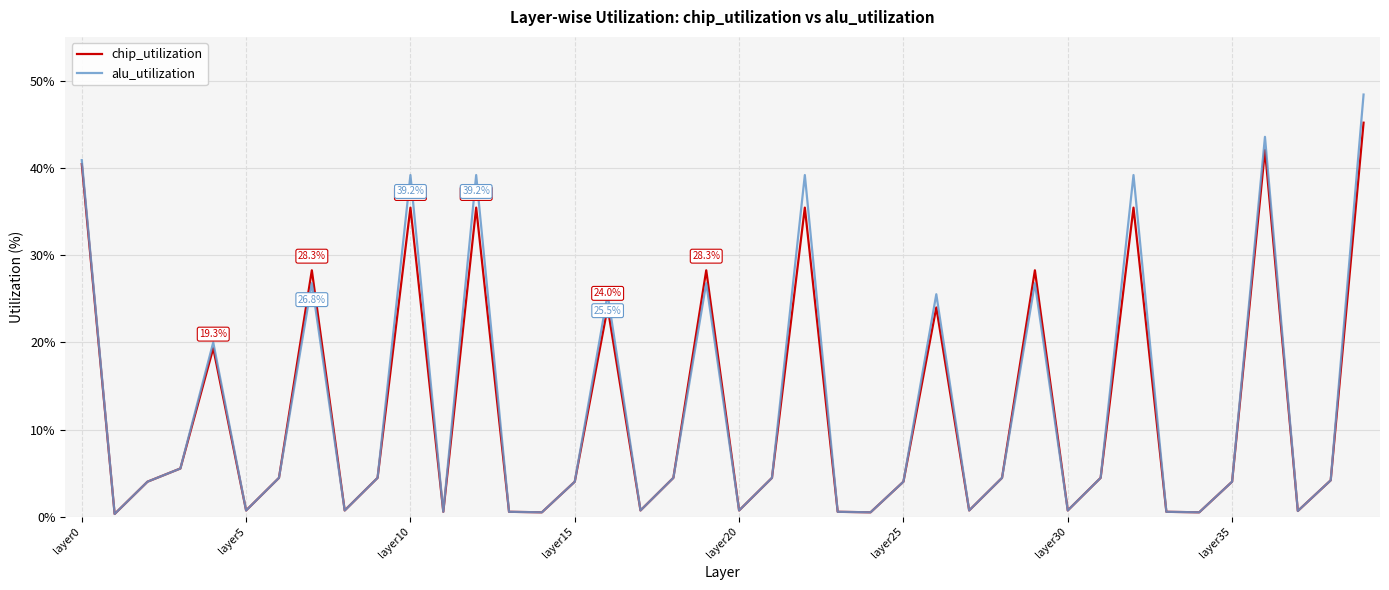

Does the chart have visible grid lines?

Yes